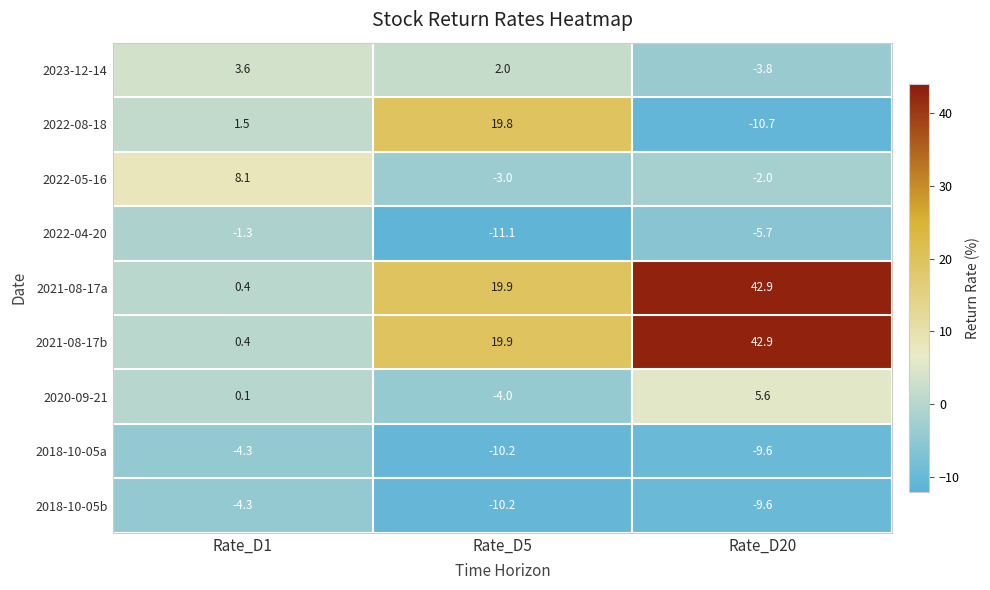

Count the number of data series in this chart.

9